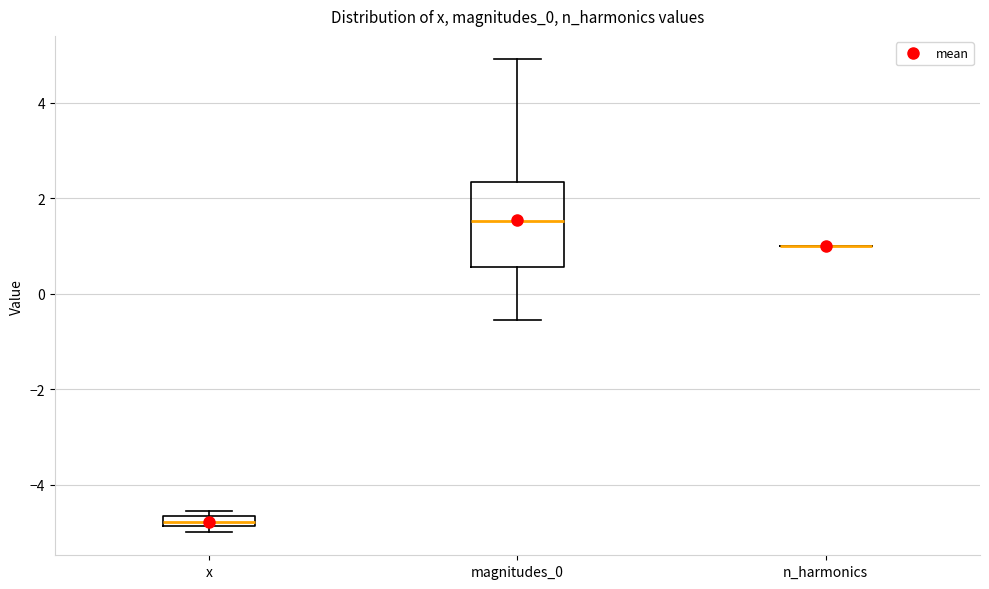

Which box is the tallest, from its lower edge to its upper edge?

magnitudes_0